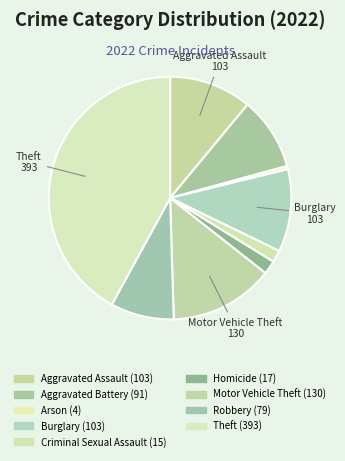

How many segments does this pie chart have?

9